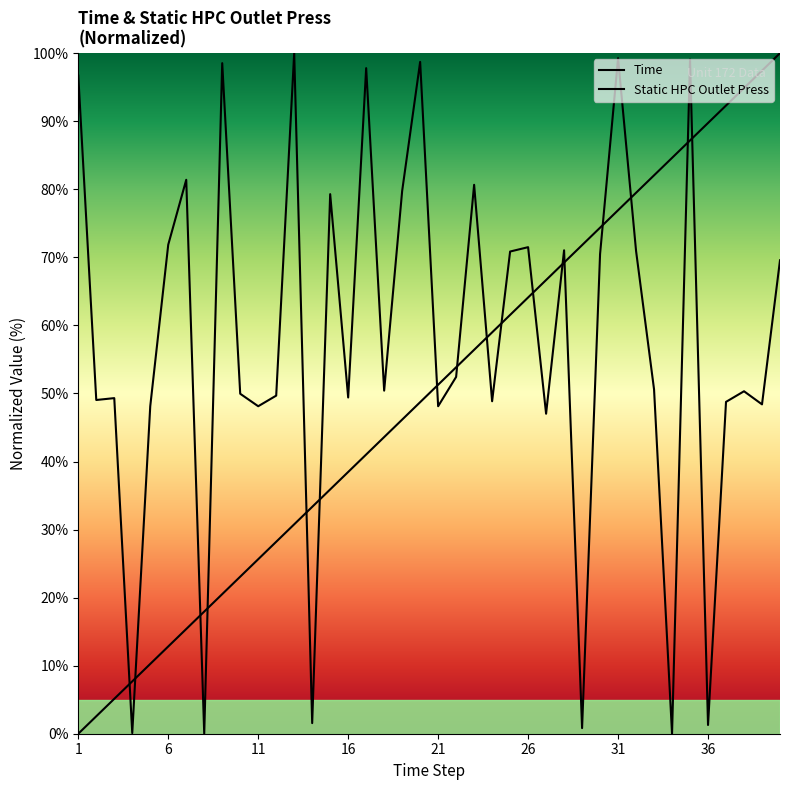

At which category is the sum across all series the highest?

35